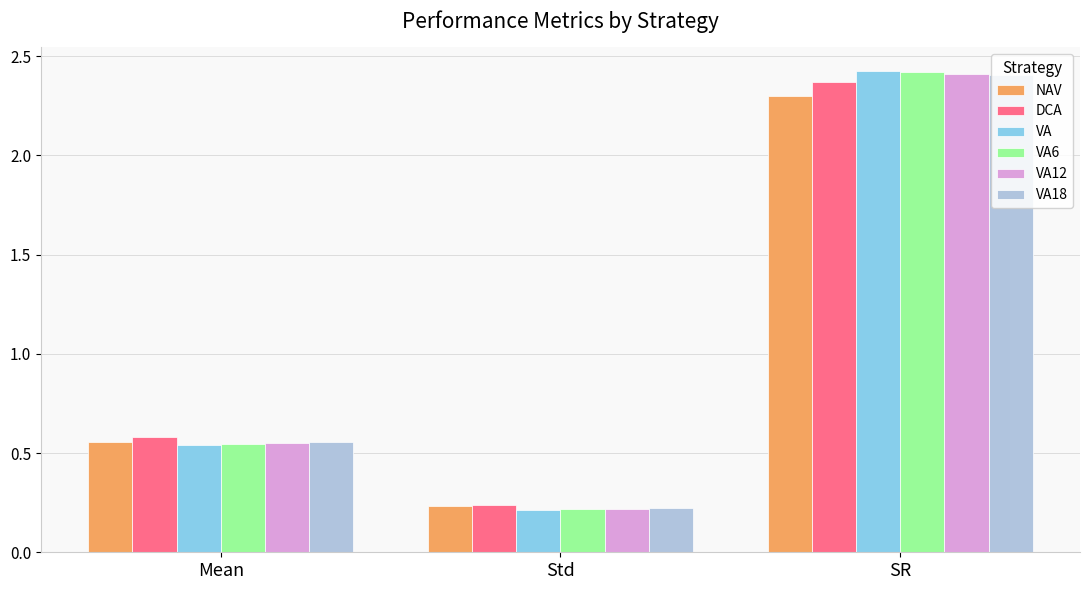

What is the average value of the VA18 series?

1.1